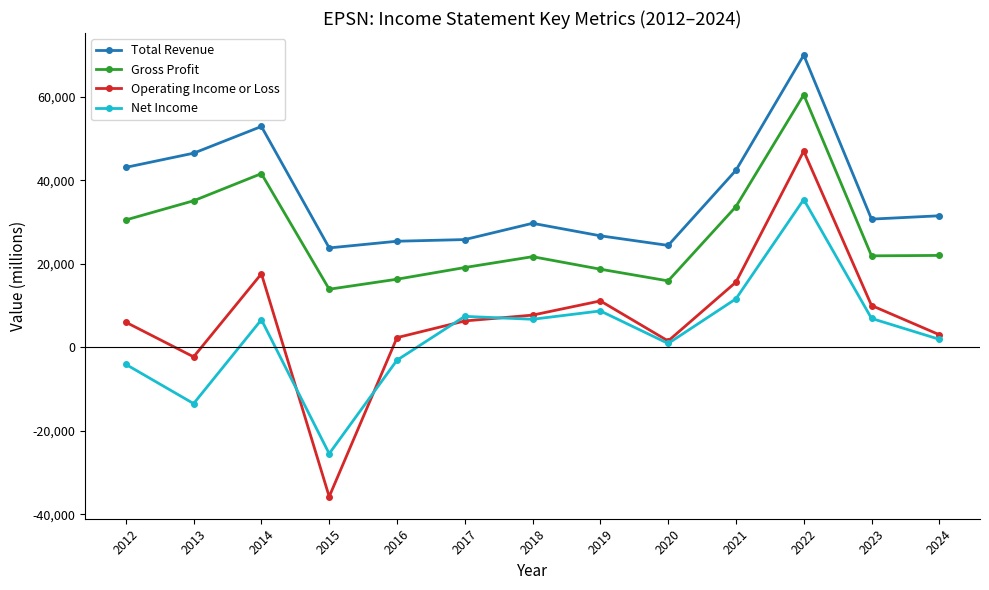

Rank the series at 2024 from lowest to highest value.

Net Income, Operating Income or Loss, Gross Profit, Total Revenue